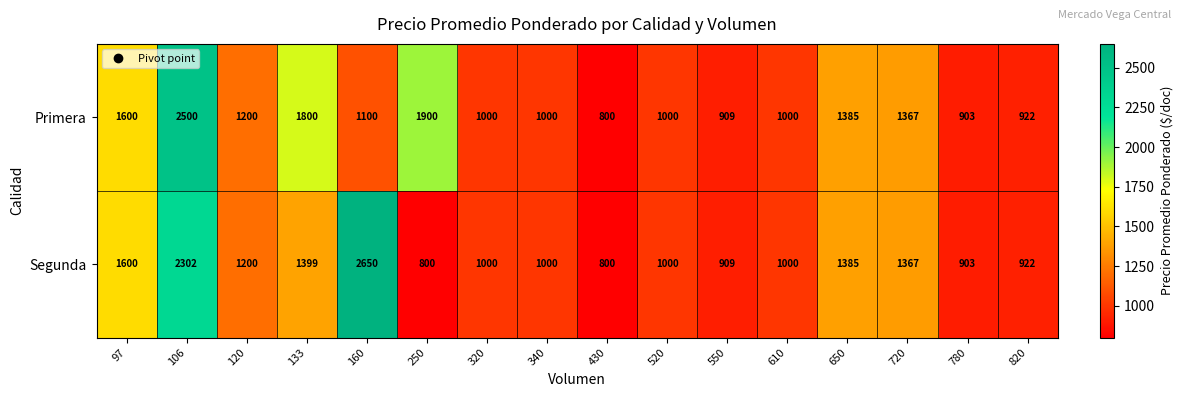

What is the minimum value shown in the chart?

800